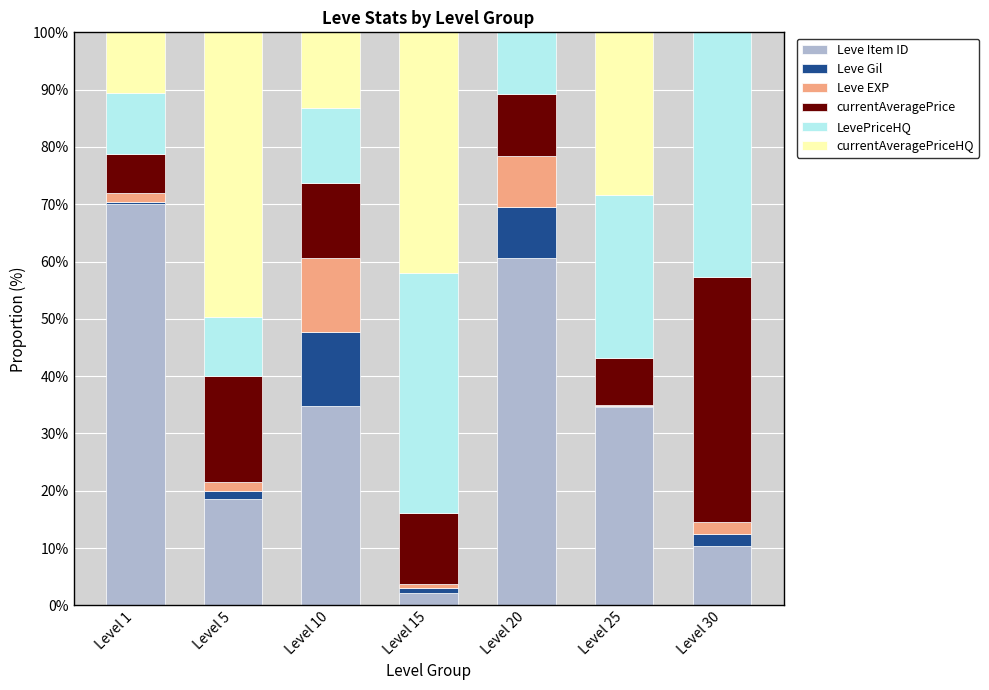

What is the sum of all Leve Item ID values?

231.0